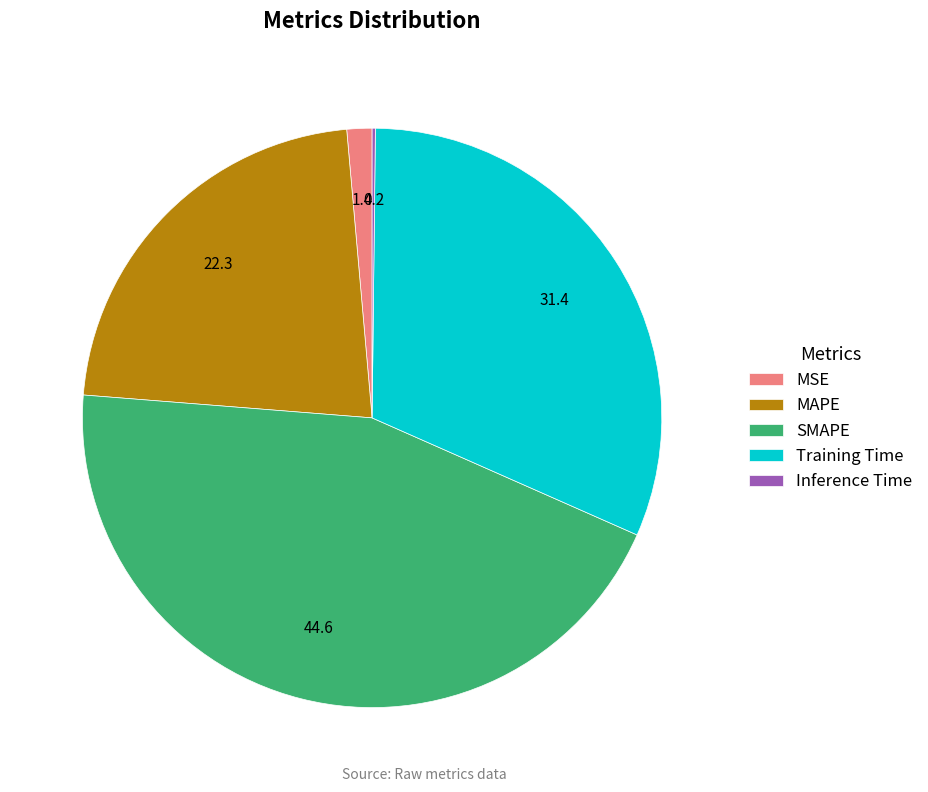

Is there any slice that represents more than half of the pie?

No